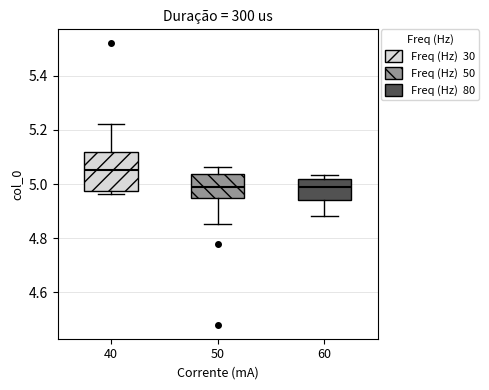

Comparing the boxes themselves (not the whiskers), which one is the tallest?

40